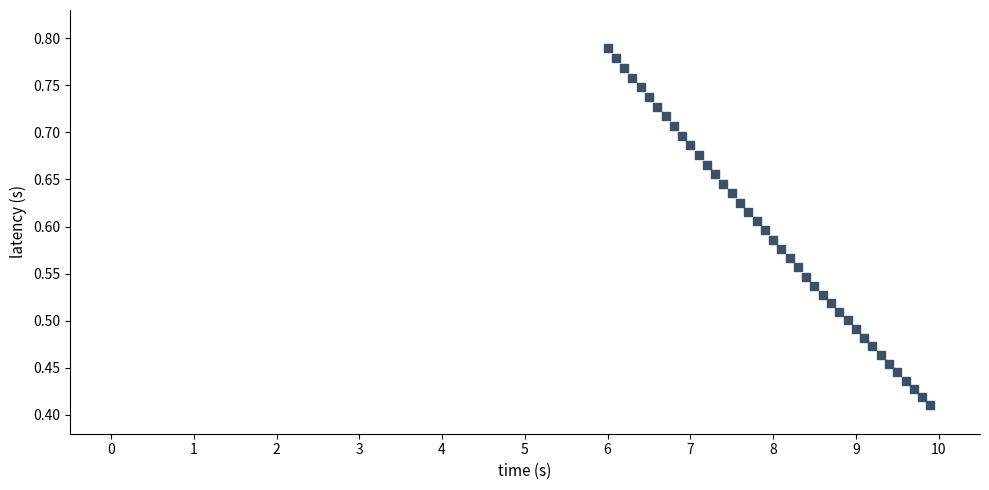

What is the range of X values (max minus min)?

3.9